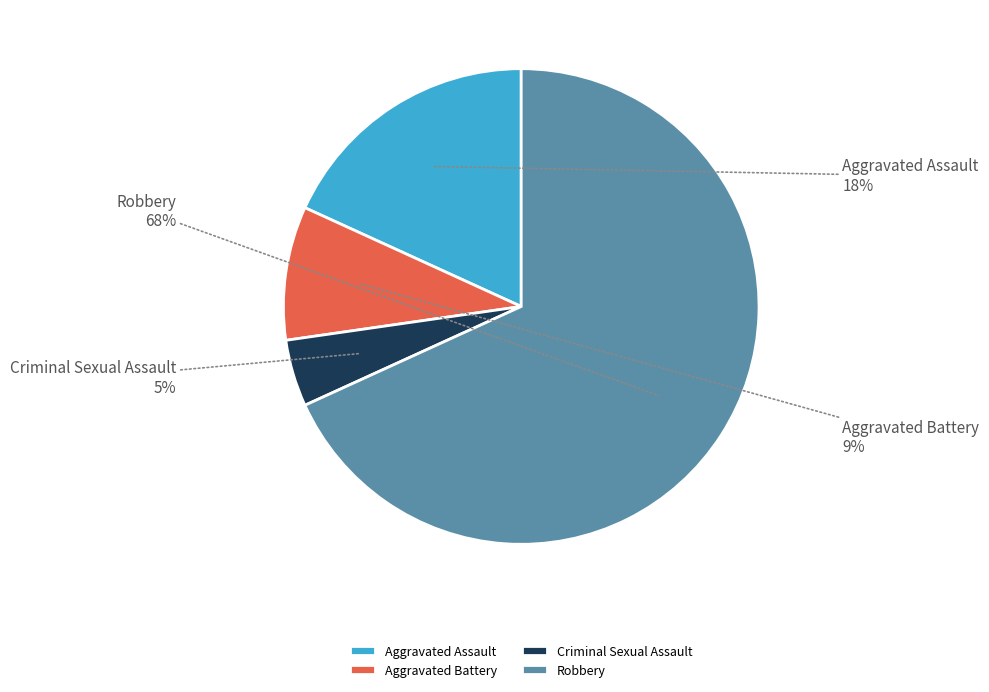

Rank the categories by value from lowest to highest.

Criminal Sexual Assault, Aggravated Battery, Aggravated Assault, Robbery